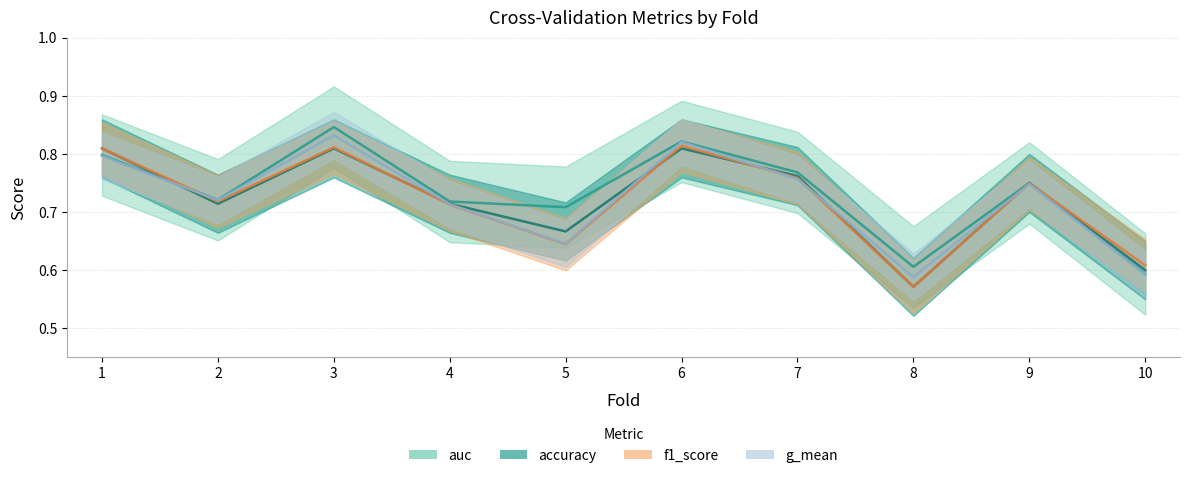

How many times do accuracy and f1_score cross each other?

4